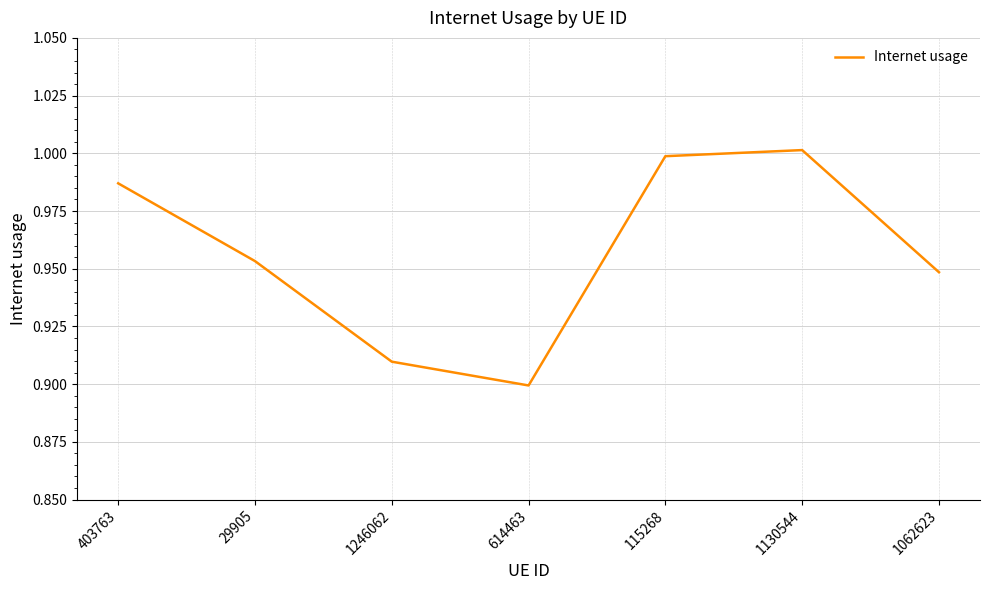

True or false: the data has more than 0 interior local peaks.

True